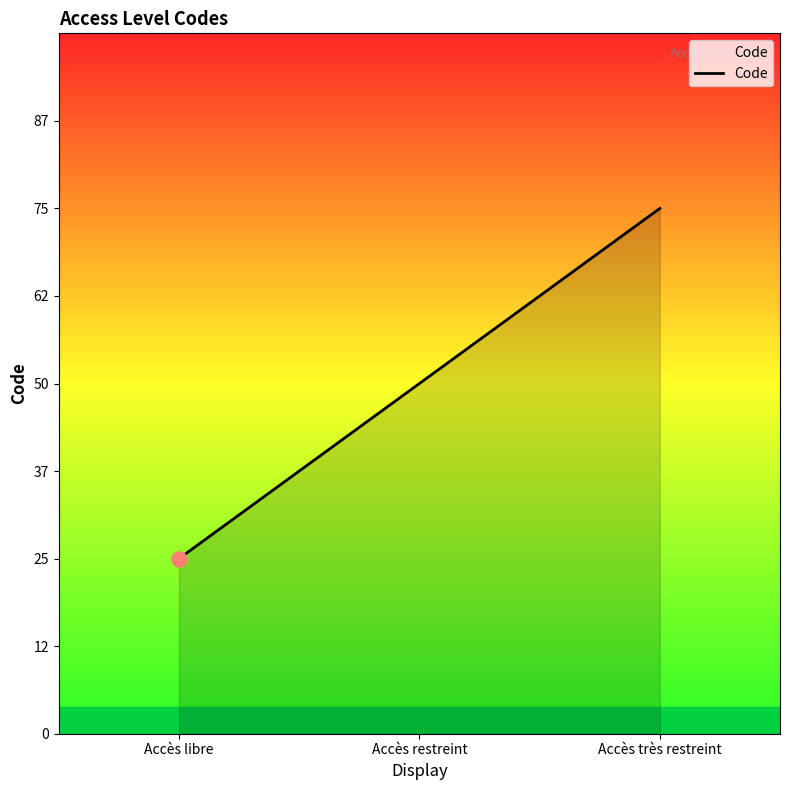

Between Accès très restreint and Accès libre, which is larger?

Accès très restreint